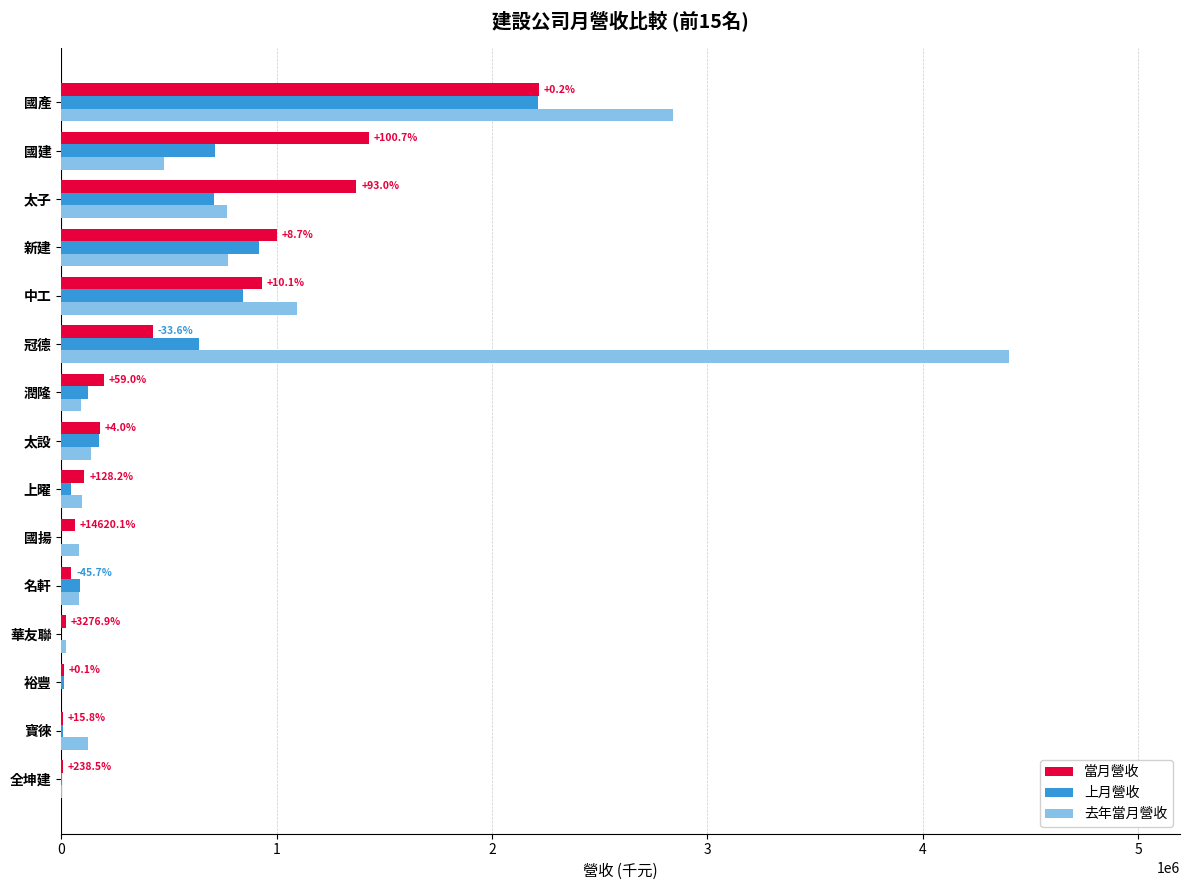

The value of 去年當月營收 at 太設 is 136447. True or false?

True